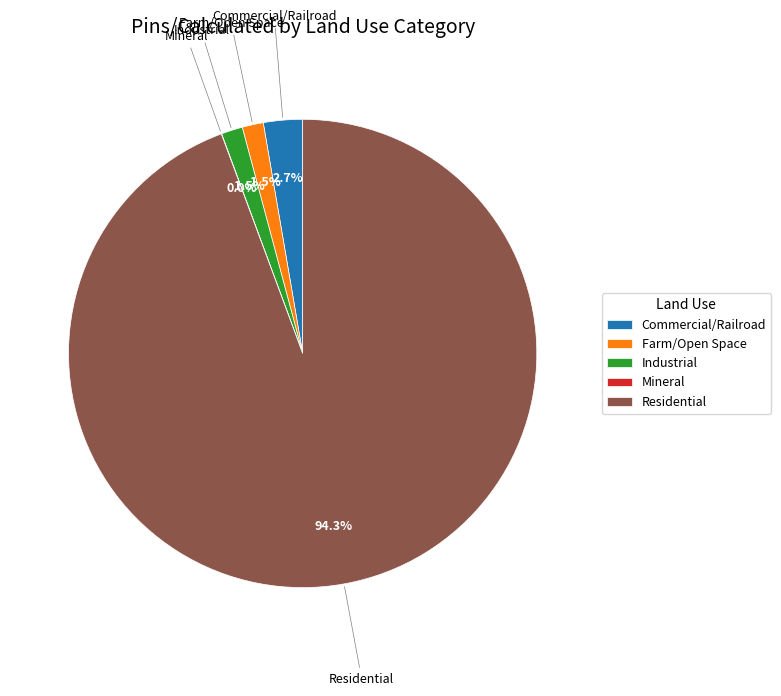

What portion of the pie excludes Industrial?

98.5%